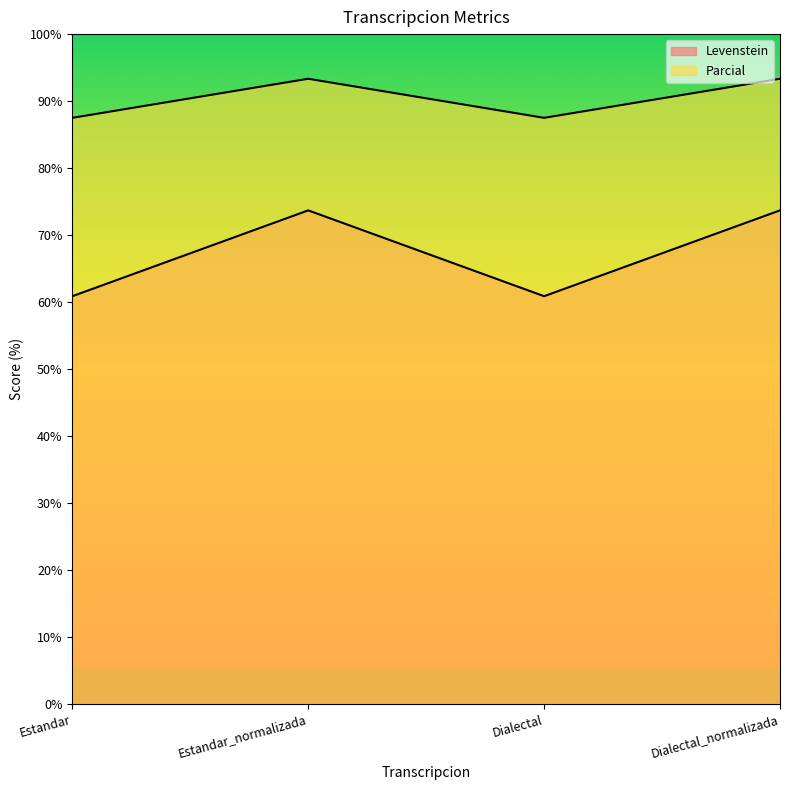

What is the minimum value for Parcial?

87.5